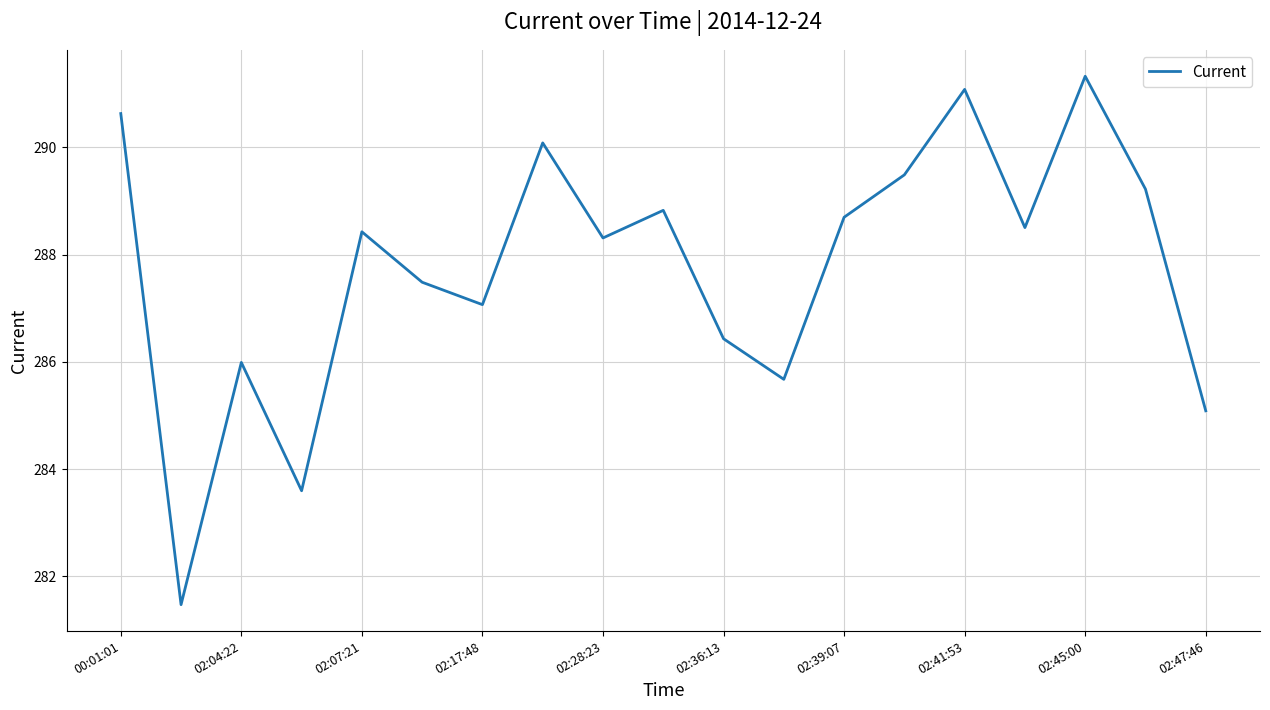

What is the difference between the maximum and minimum values?

9.9